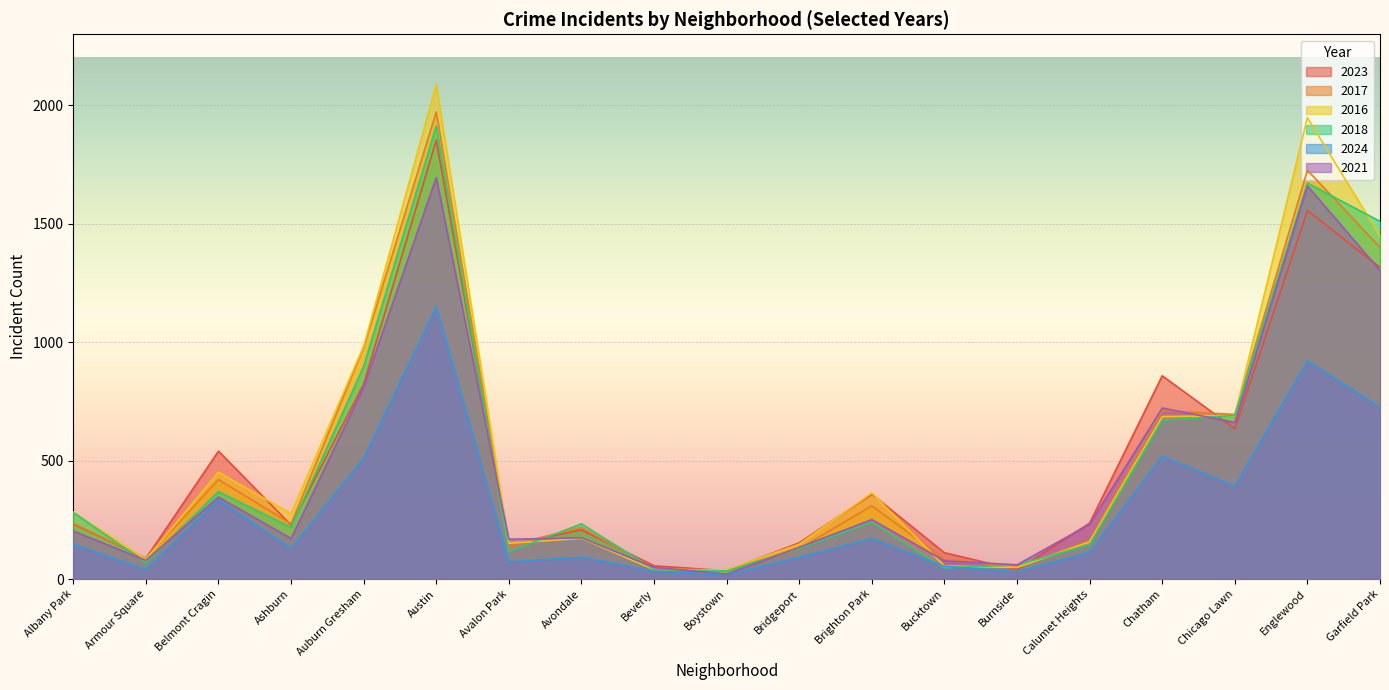

Which series ends up on top after the final intersection of 2016 and 2017?

2016